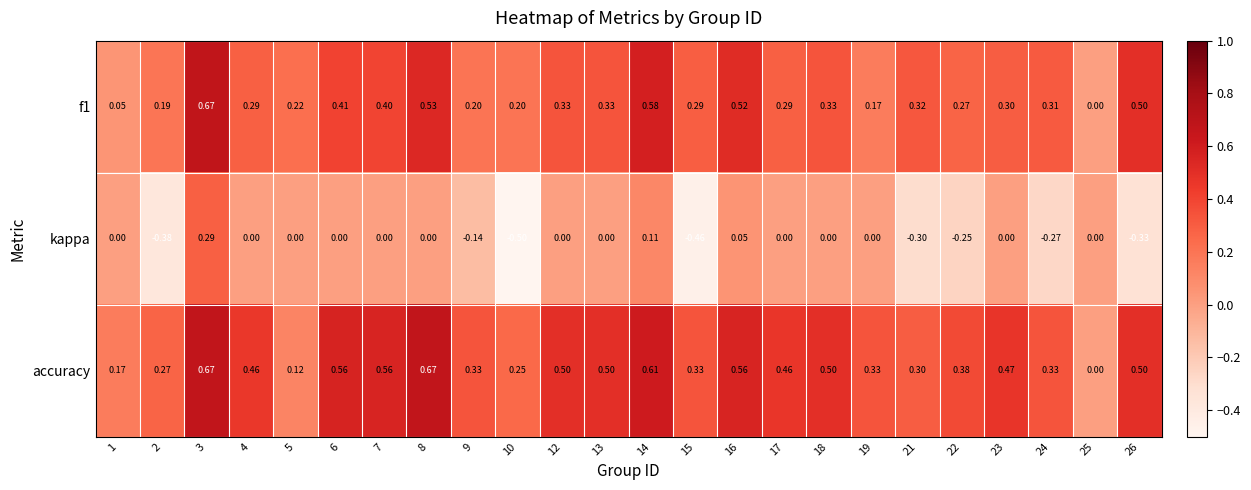

Which series has the widest spread of values?

kappa